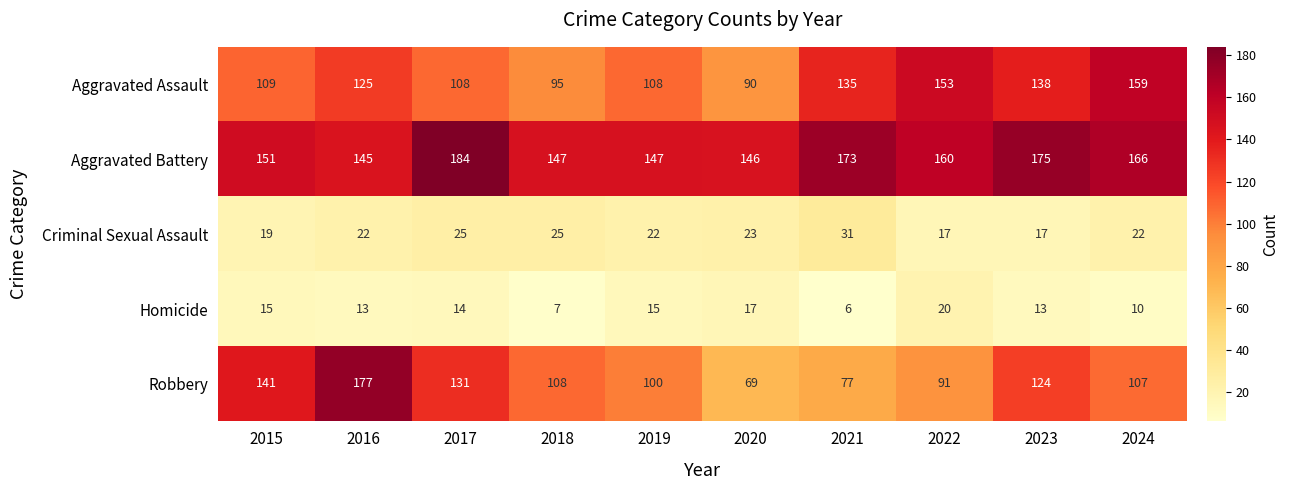

Count the number of categories in the chart.

10